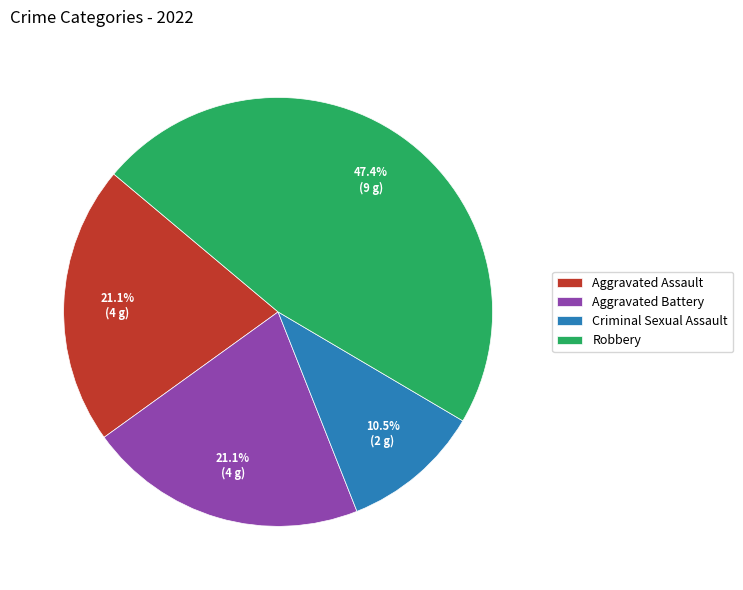

Is the sum of Criminal Sexual Assault and Robbery greater than half?

Yes